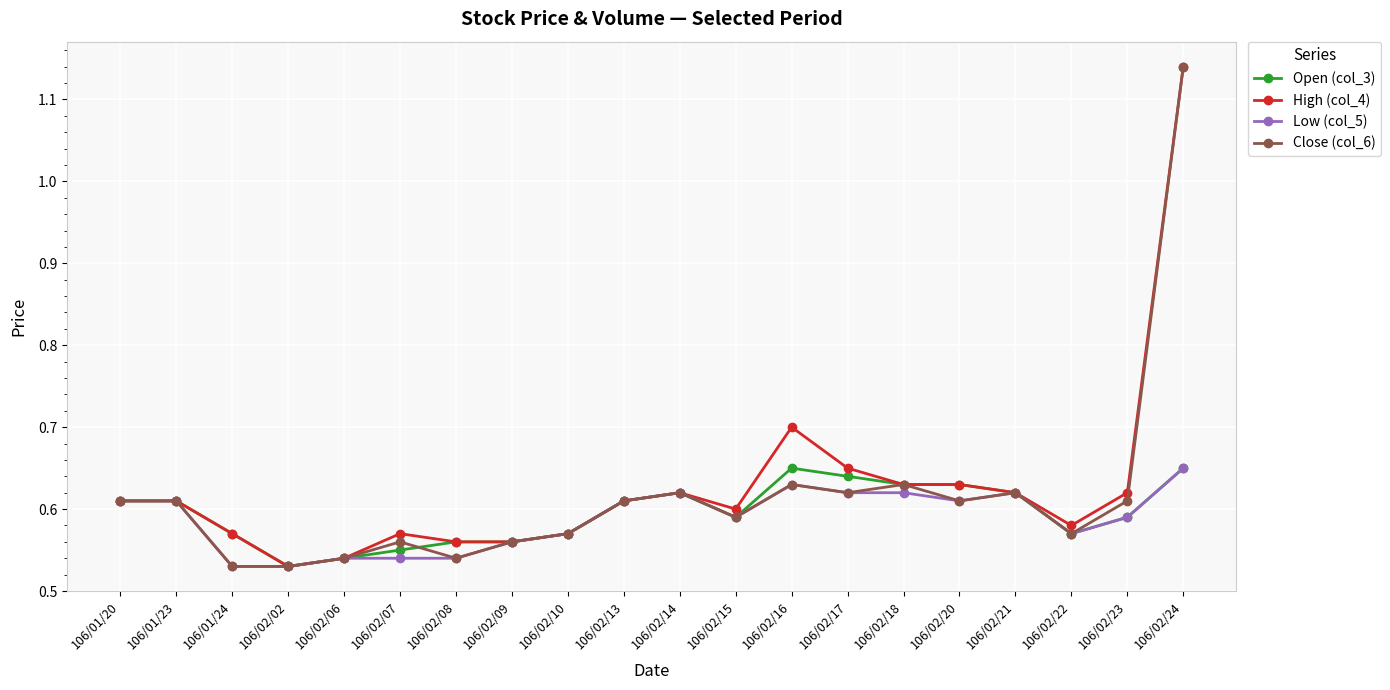

Between 106/02/10 and 106/02/16, which series saw the biggest shift?

High (col_4)